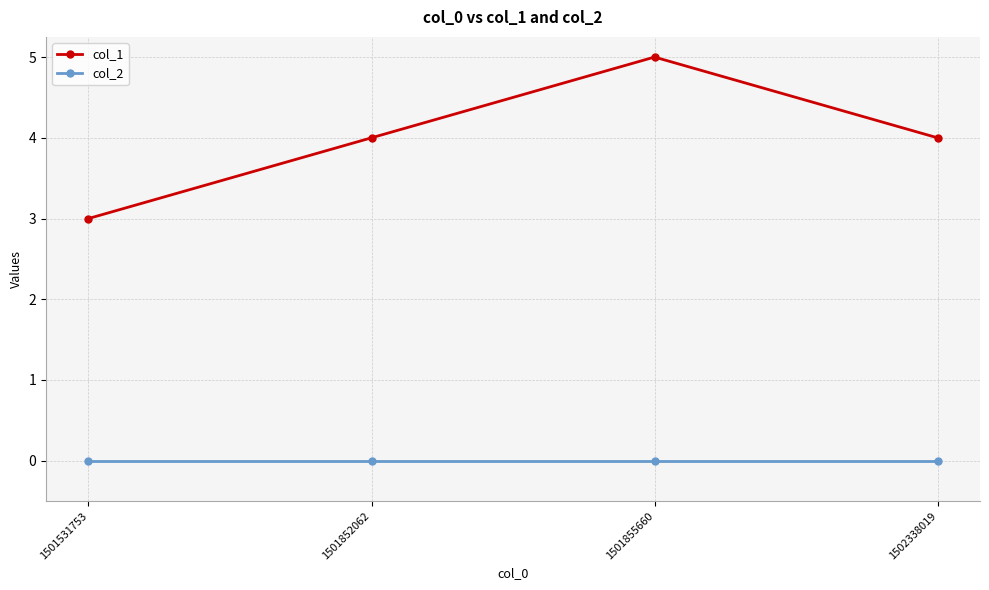

Rank the series by their maximum value, from lowest to highest.

col_2, col_1